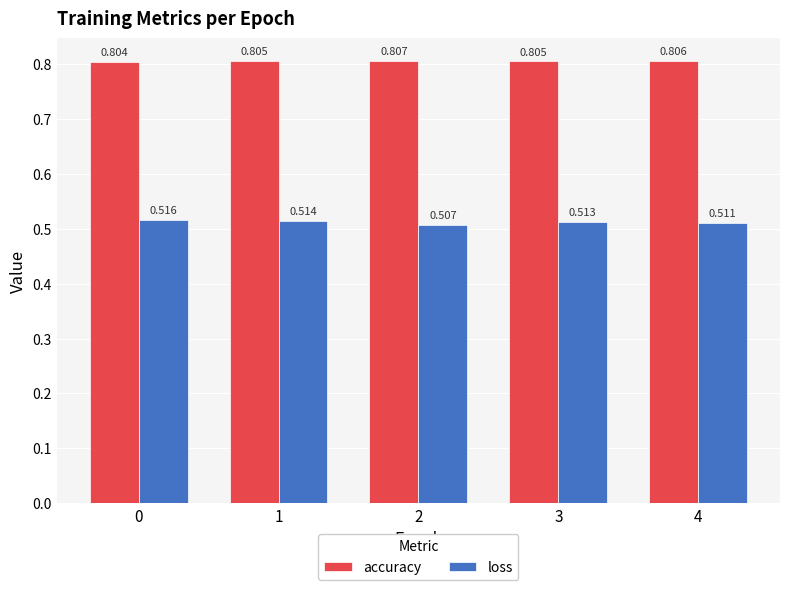

What is the sum of all loss values?

2.6